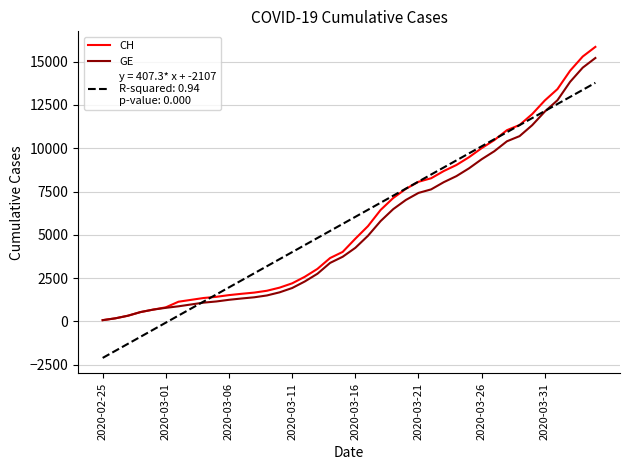

Does the chart have visible grid lines?

Yes